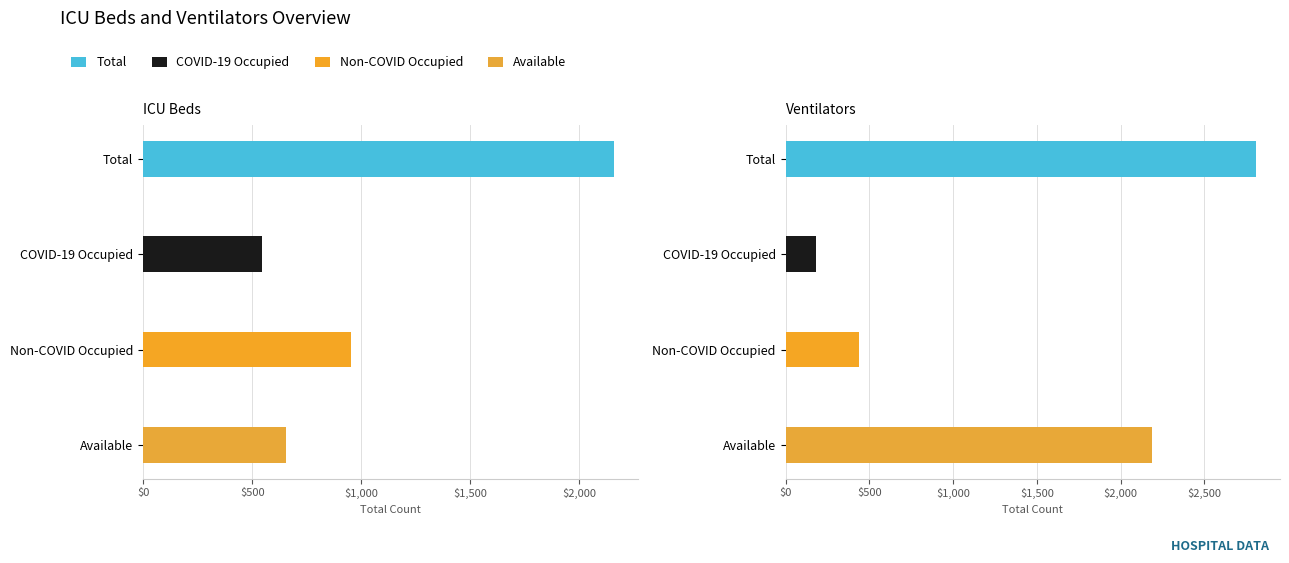

How many values in the ICU Beds series exceed 955?

1